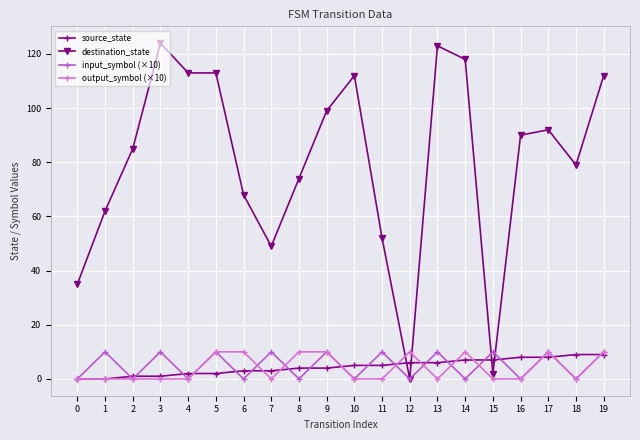

What is the greatest value displayed?

124